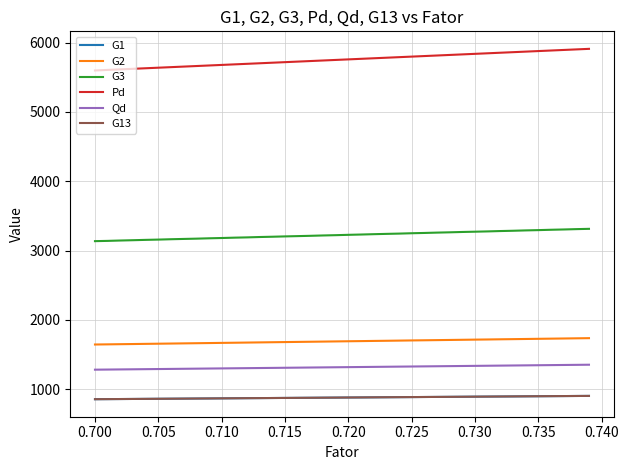

What is the smallest value displayed?

856.2